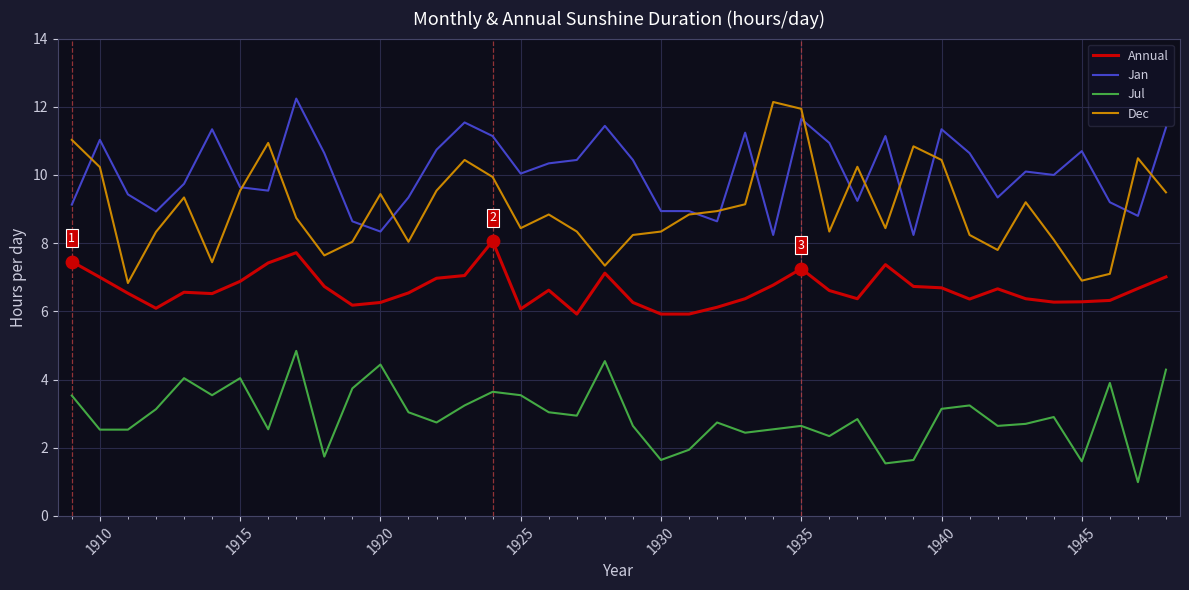

What are all the series names shown in the legend?

Annual, Jan, Jul, Dec